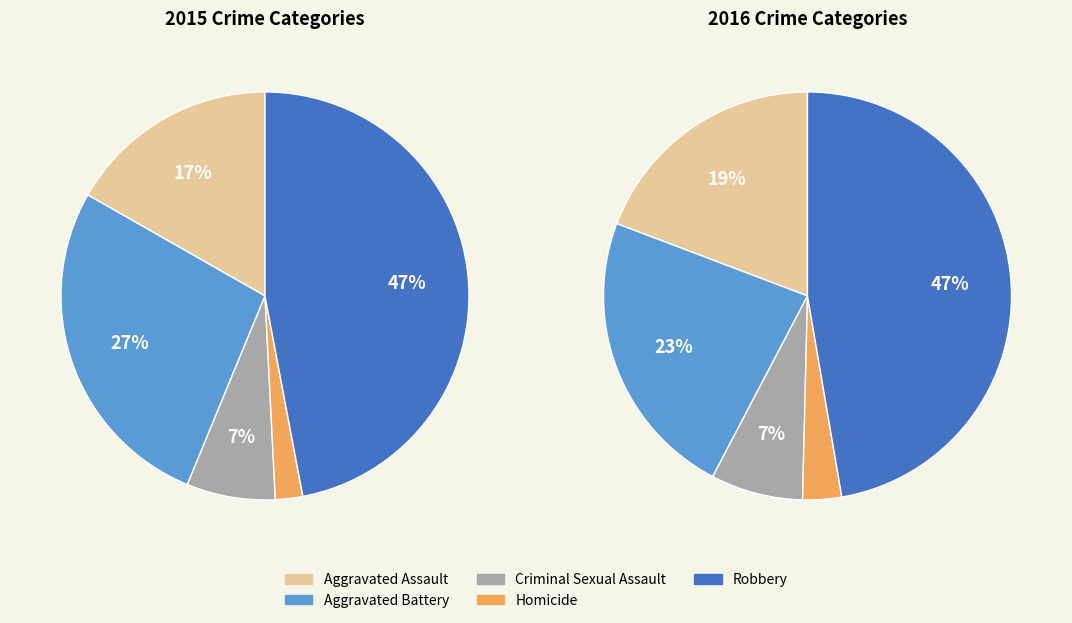

Which category has the smallest portion of the pie?

Homicide